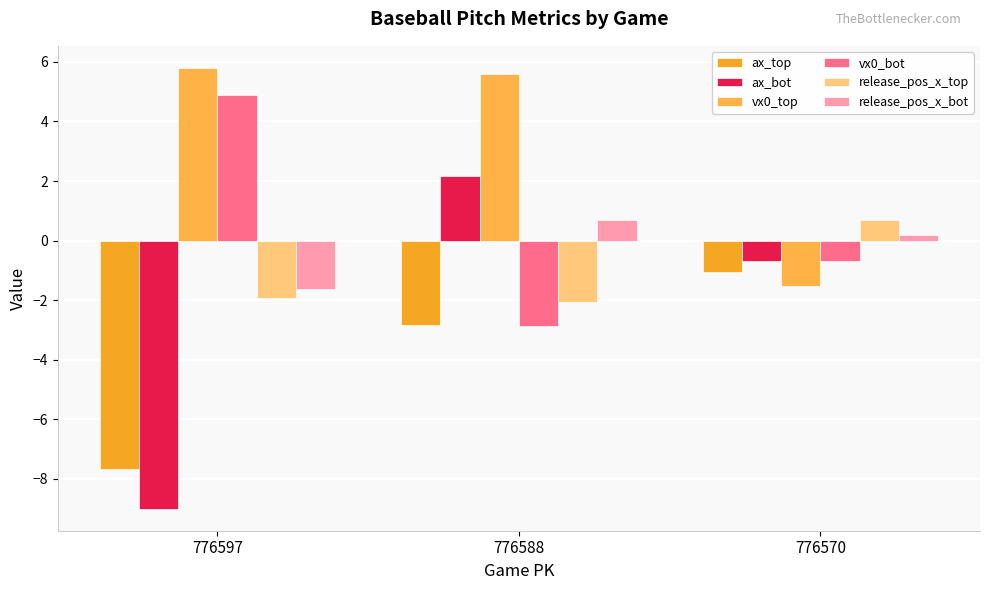

The value of vx0_top at 776597 is 5.8. True or false?

True